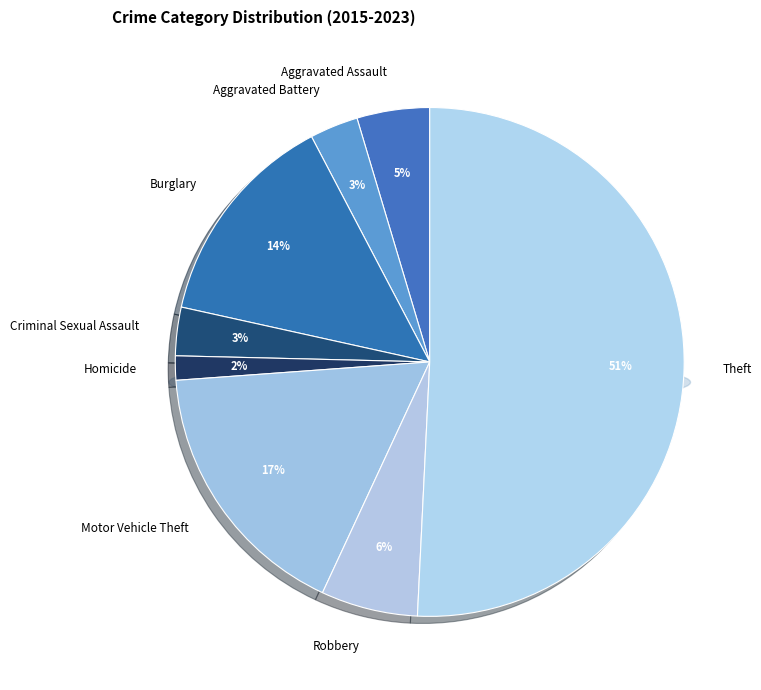

What percentage is the Aggravated Assault slice, to the nearest percent?

5%